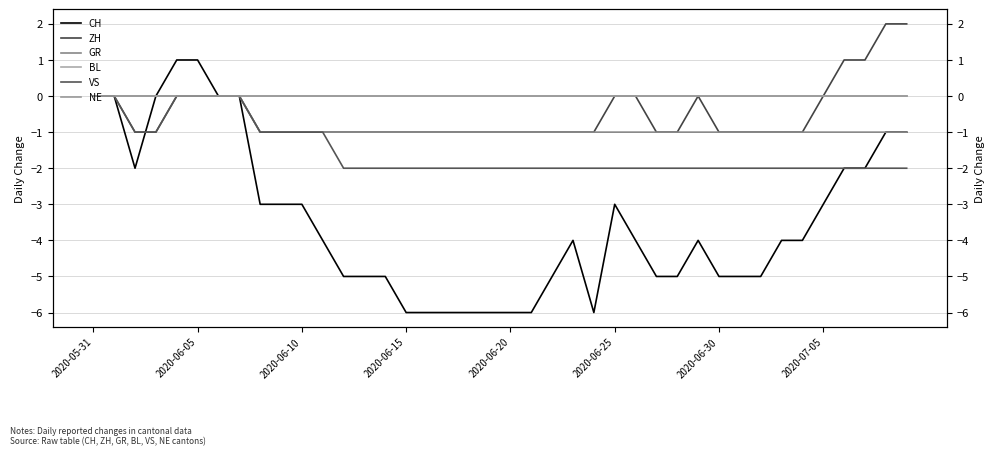

Reading left to right, extract all data points from this chart.

CH: 0	0	-2	0	1	1	0	0	-3	-3	-3	-4	-5	-5	-5	-6	-6	-6	-6	-6	-6	-6	-5	-4	-6	-3	-4	-5	-5	-4	-5	-5	-5	-4	-4	-3	-2	-2	-1	-1
ZH: 0	0	-1	-1	0	0	0	0	-1	-1	-1	-1	-1	-1	-1	-1	-1	-1	-1	-1	-1	-1	-1	-1	-1	0	0	-1	-1	0	-1	-1	-1	-1	-1	0	1	1	2	2
GR: 0	0	0	0	0	0	0	0	-1	-1	-1	-1	-1	-1	-1	-1	-1	-1	-1	-1	-1	-1	-1	-1	-1	-1	-1	-1	-1	-1	-1	-1	-1	-1	-1	-1	-1	-1	-1	-1
BL: 0	0	0	0	0	0	0	0	0	0	0	0	0	0	0	0	0	0	0	0	0	0	0	0	0	0	0	0	0	0	0	0	0	0	0	0	0	0	0	0
VS: 0	0	-1	-1	0	0	0	0	-1	-1	-1	-1	-2	-2	-2	-2	-2	-2	-2	-2	-2	-2	-2	-2	-2	-2	-2	-2	-2	-2	-2	-2	-2	-2	-2	-2	-2	-2	-2	-2
NE: 0	0	0	0	0	0	0	0	0	0	0	0	0	0	0	0	0	0	0	0	0	0	0	0	0	0	0	0	0	0	0	0	0	0	0	0	0	0	0	0